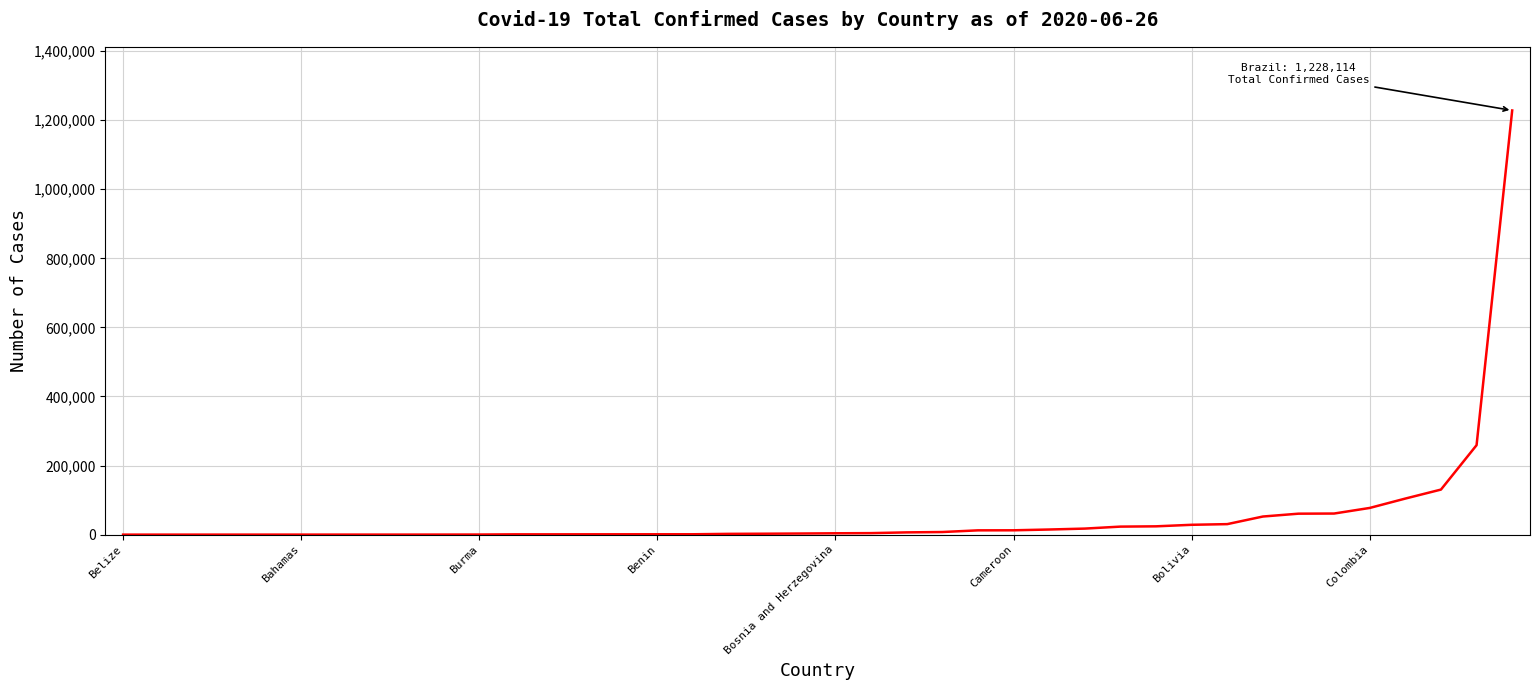

What is the difference between the maximum and minimum values?

1228091